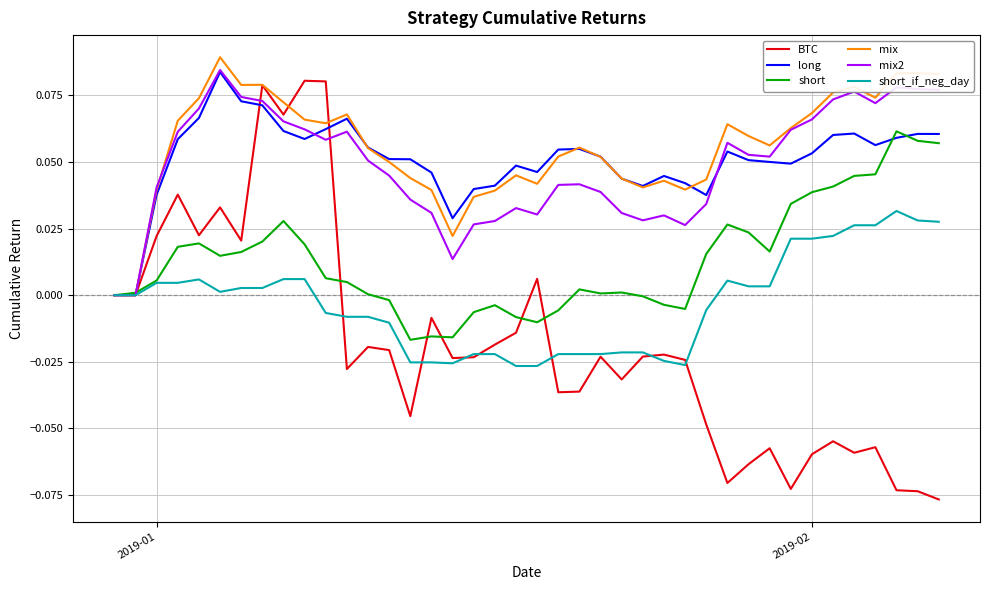

Which series has the largest range (max minus min)?

BTC